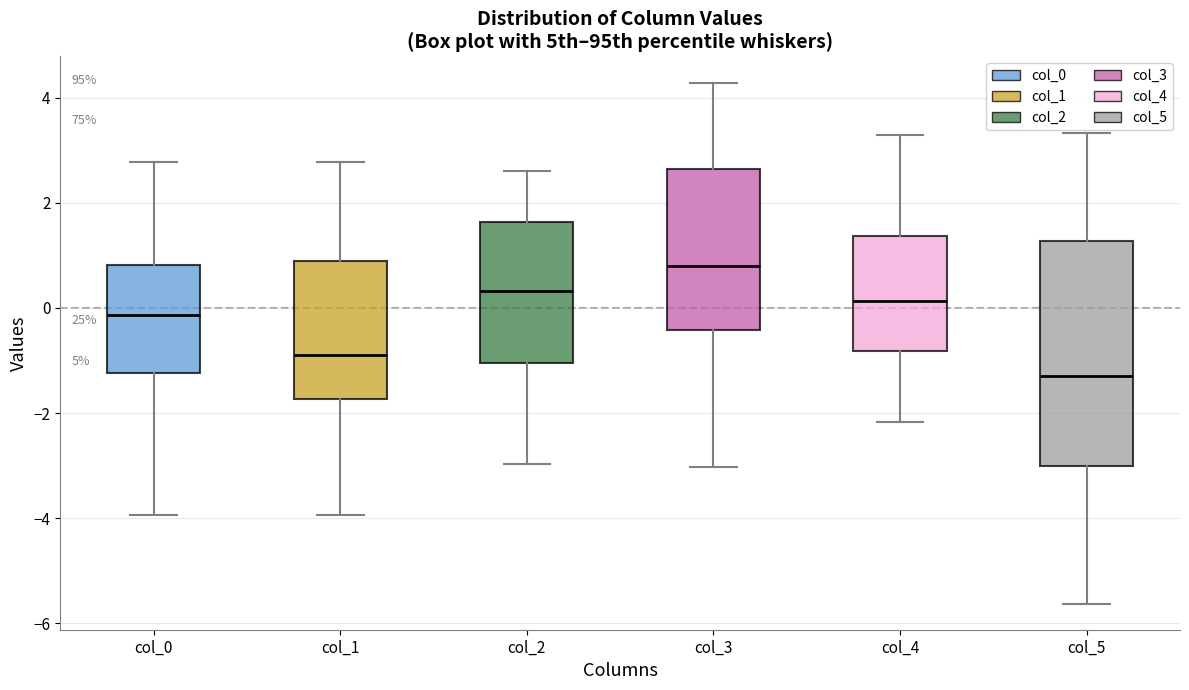

Where does the lower whisker of the box for col_0 end on the y-axis? The values are not printed on the chart, so give them approximately, as read against the axis.

-4.0